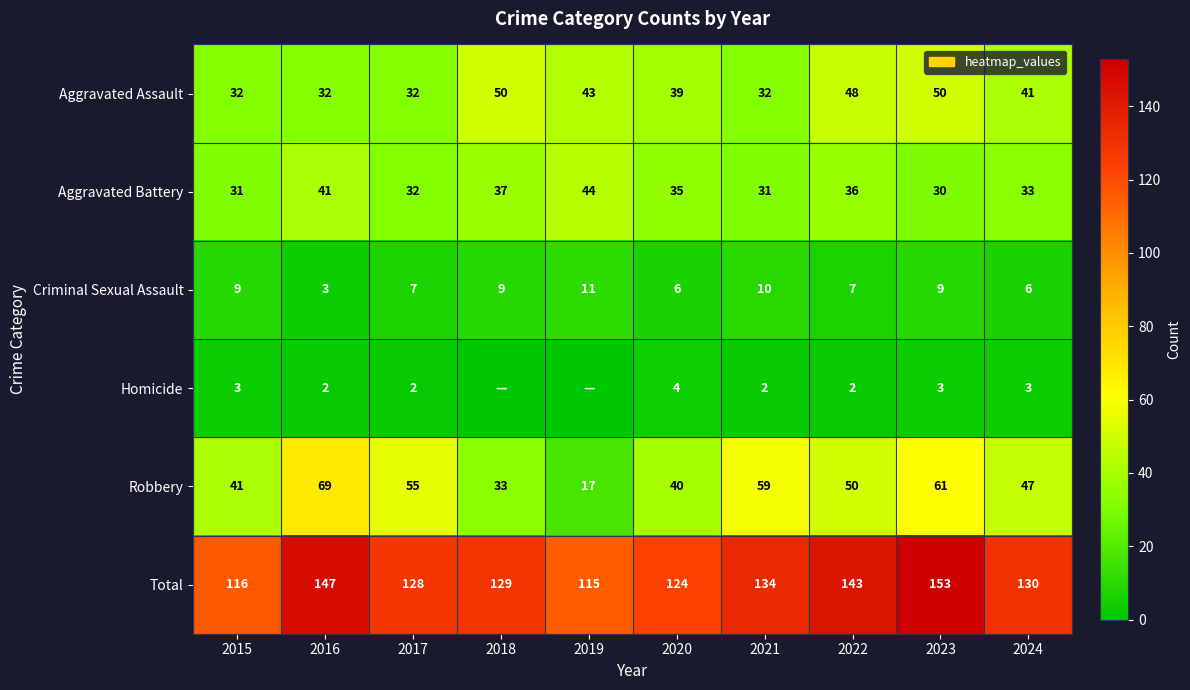

Which label corresponds to the largest value in the chart?

2023